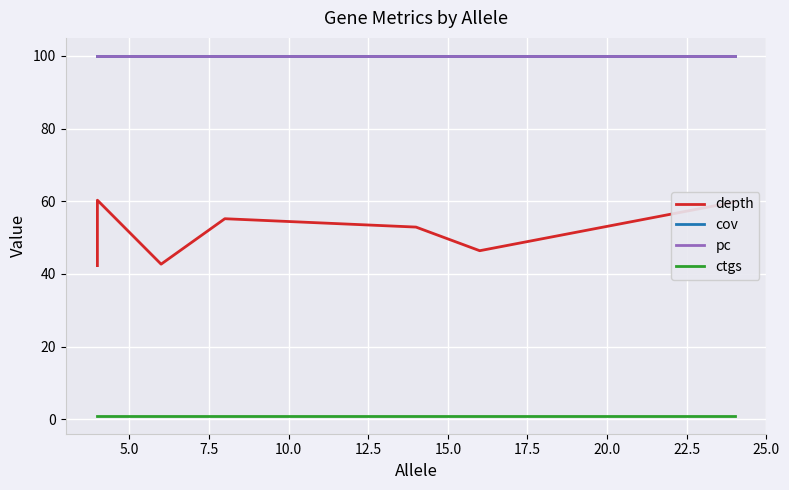

Reading left to right, transcribe all the data shown in this chart.

depth: 42.3	60.3	42.7	55.2	52.9	46.4	59.8
cov: 100.0	100.0	100.0	100.0	100.0	100.0	100.0
pc: 100.0	100.0	100.0	100.0	100.0	100.0	100.0
ctgs: 1.0	1.0	1.0	1.0	1.0	1.0	1.0